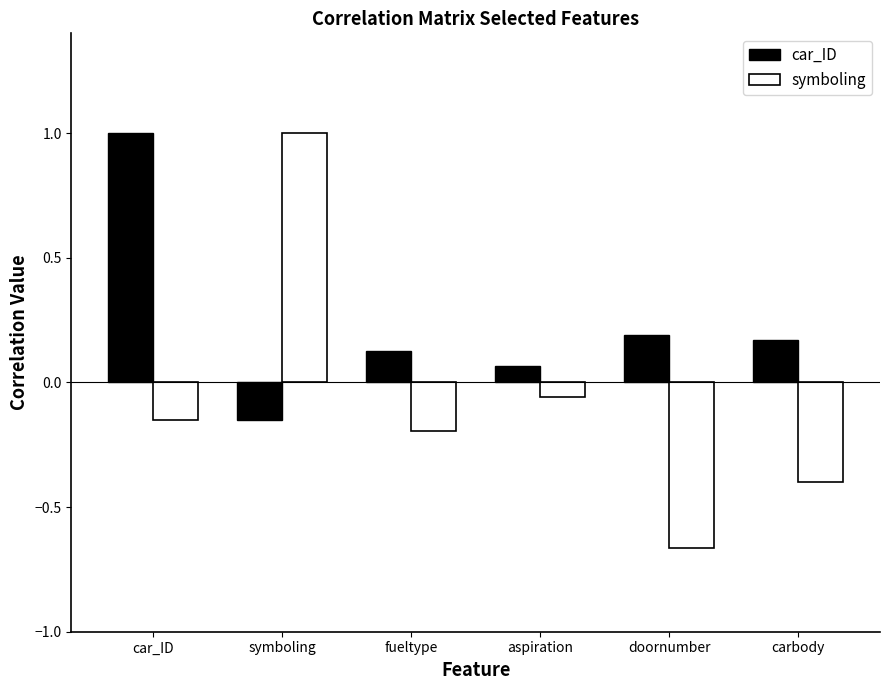

The value of symboling at symboling is 0.3. True or false?

False